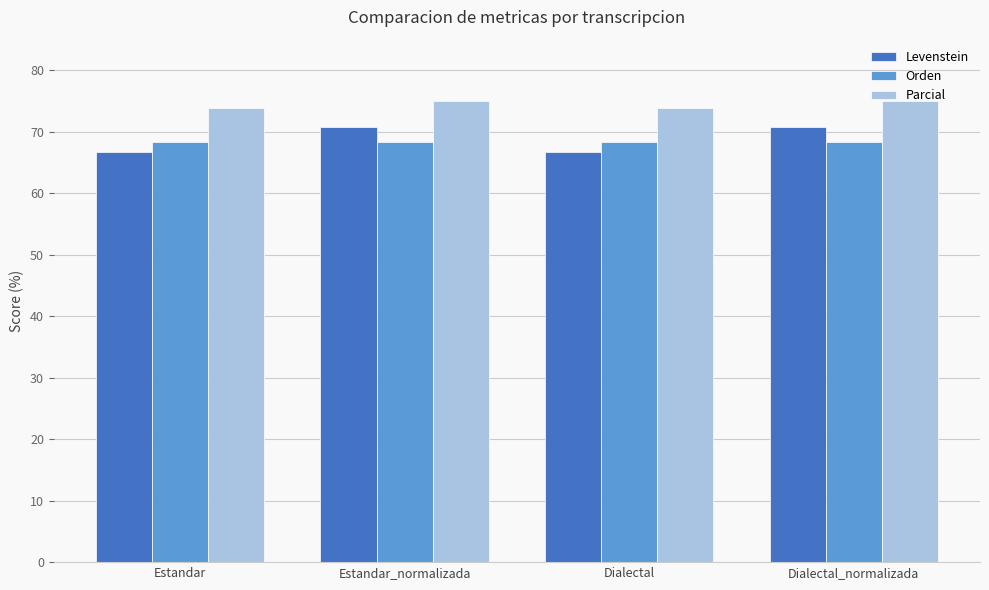

What is the label of the 2nd bar from the left?

Estandar_normalizada